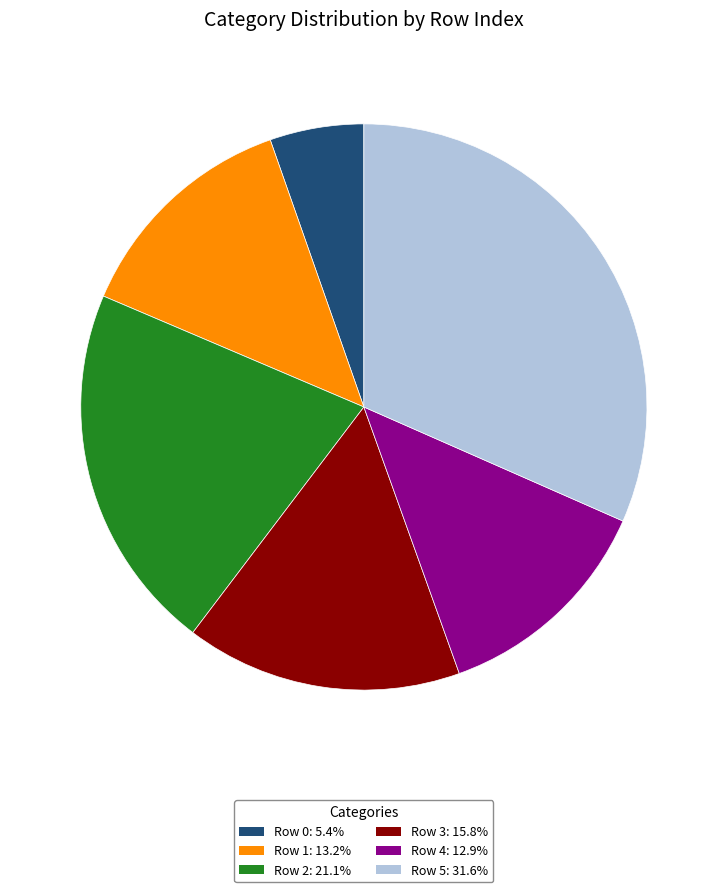

Combined, do Row 5: 31.6% and Row 1: 13.2% account for over 50%?

No